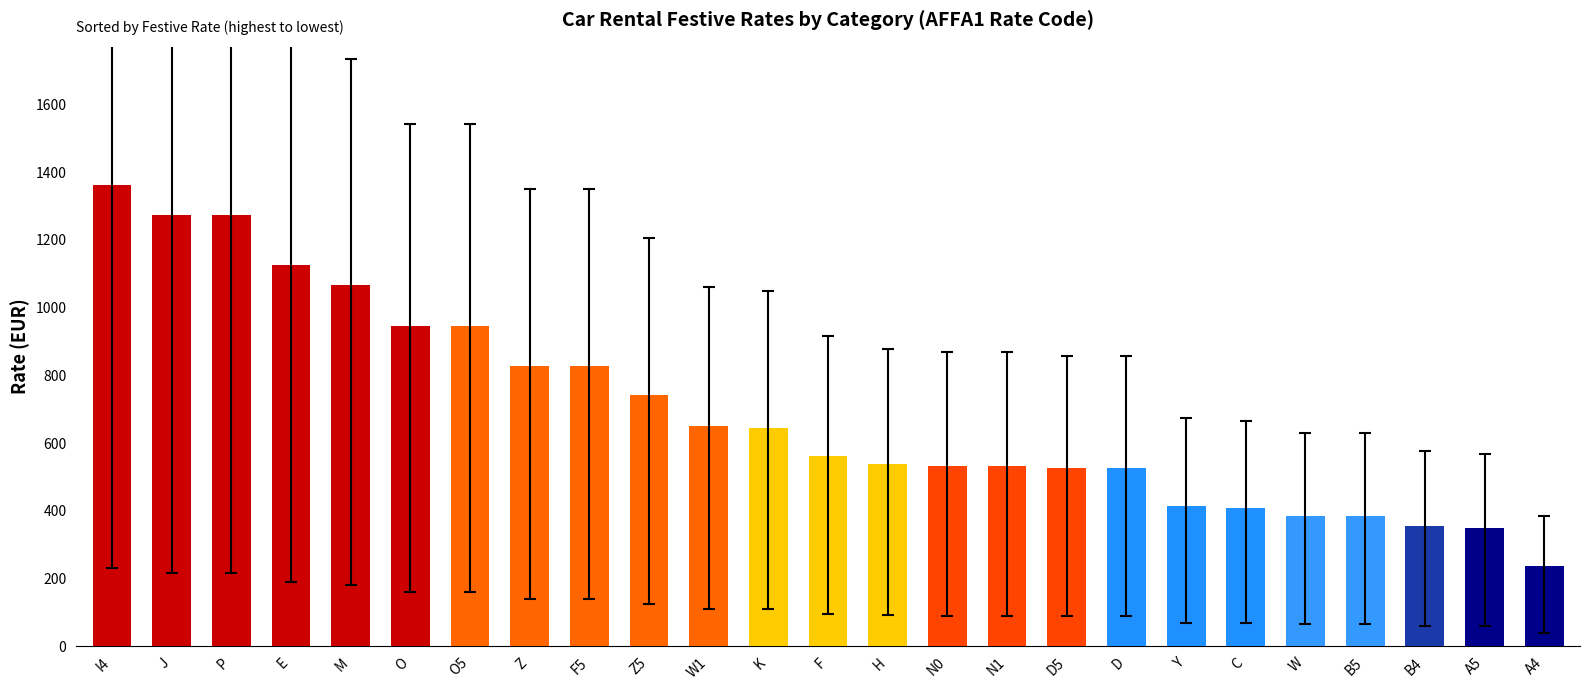

What is the change in value from M to B4?

-711